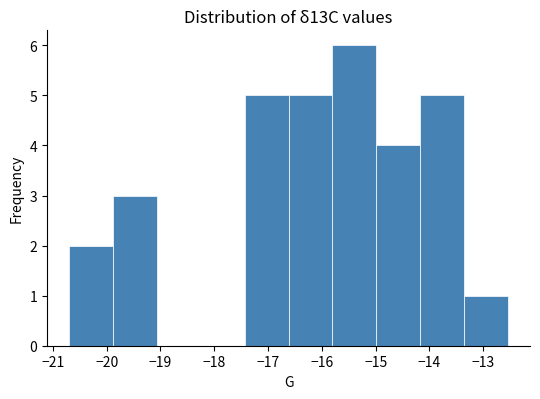

What is the height of the bar covering -13.4 to -12.5 on the x-axis? Neither the bar edges nor the heights are printed on the chart, so give them approximately, as read against the axes.

1